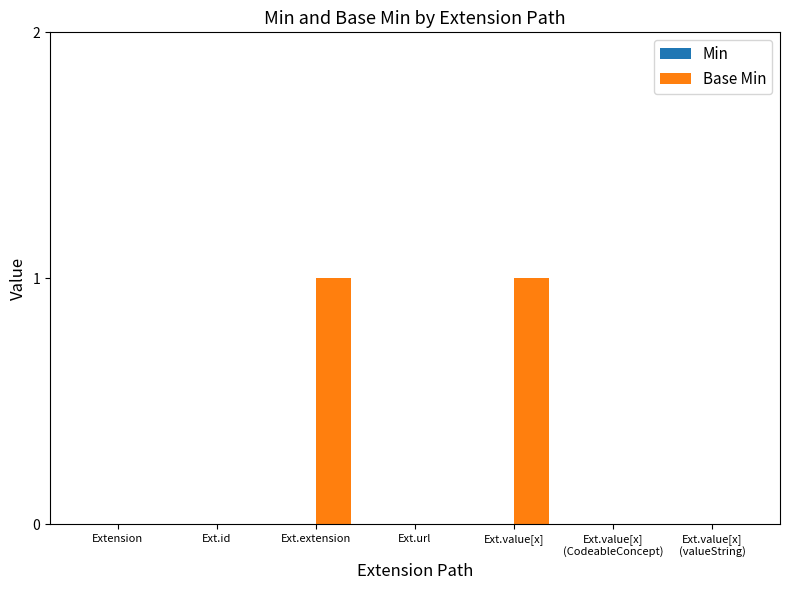

The chart shows a value of 0 at Extension. True or false?

True